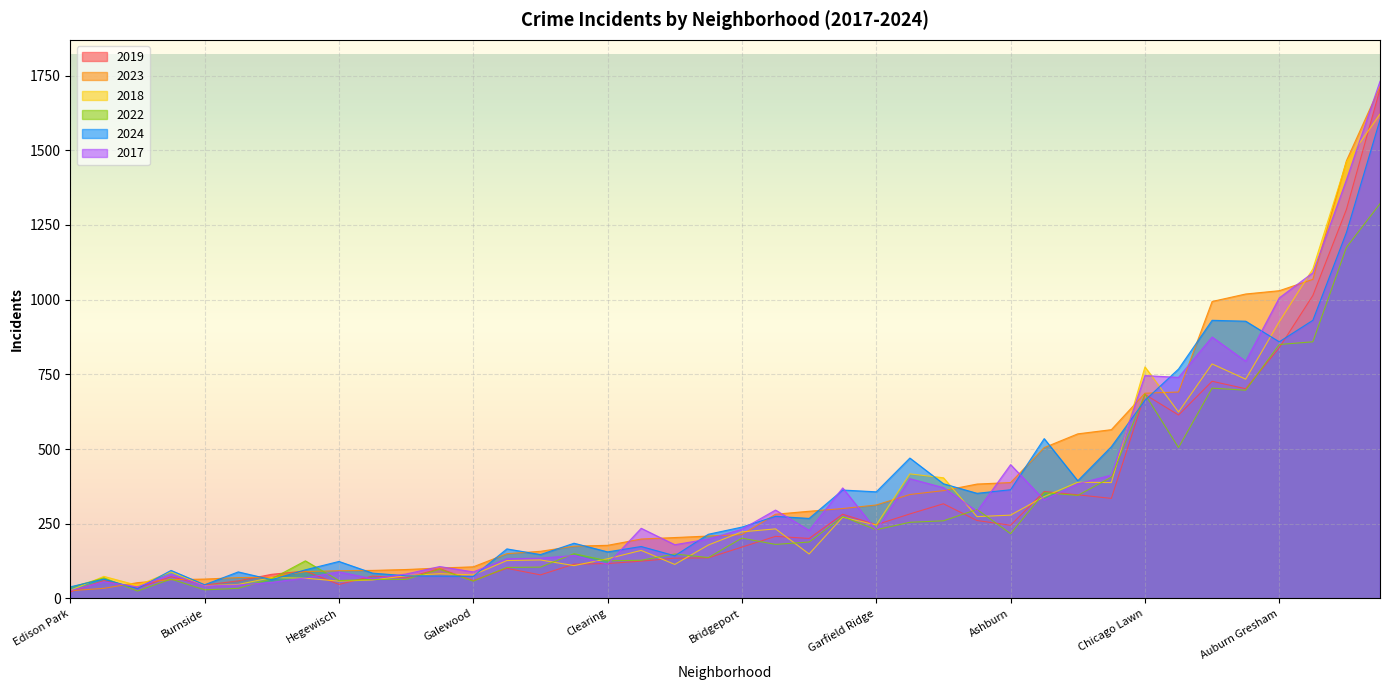

Which series has the largest range (max minus min)?

2017